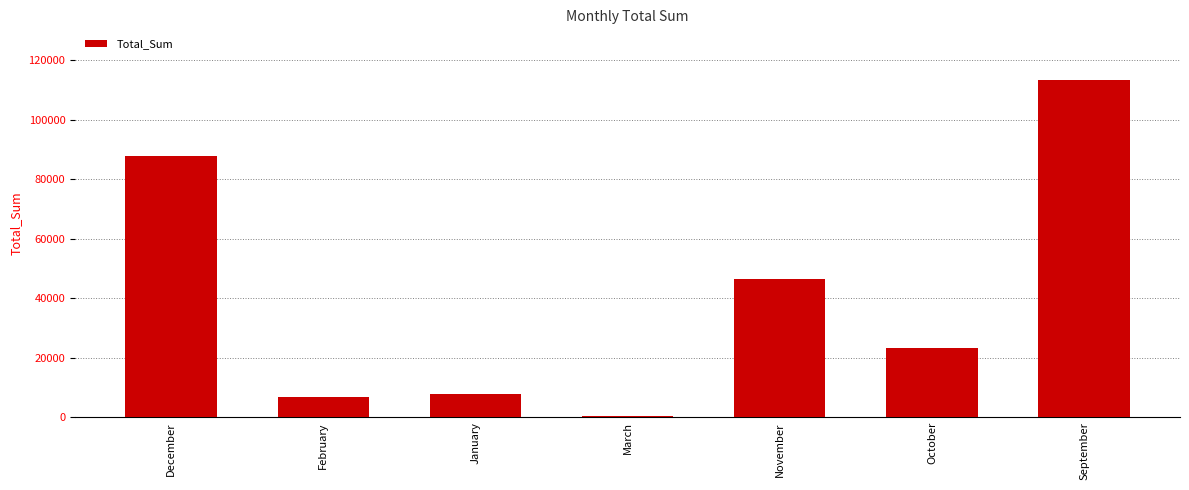

What is the sum of all values?

285908.8